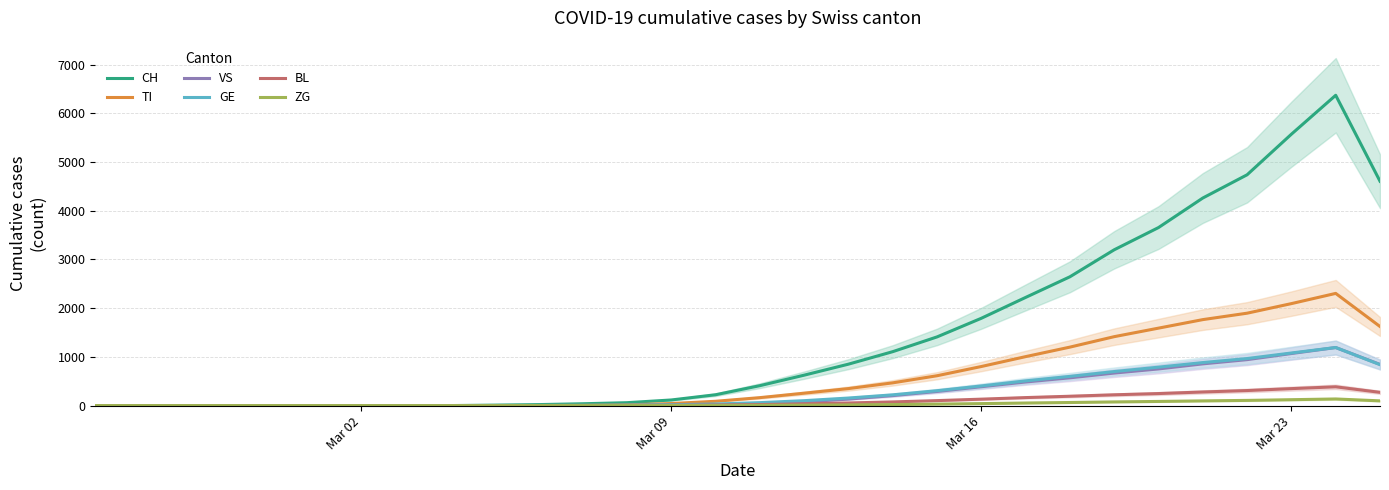

What is the highest value of the CH series?

6371.3